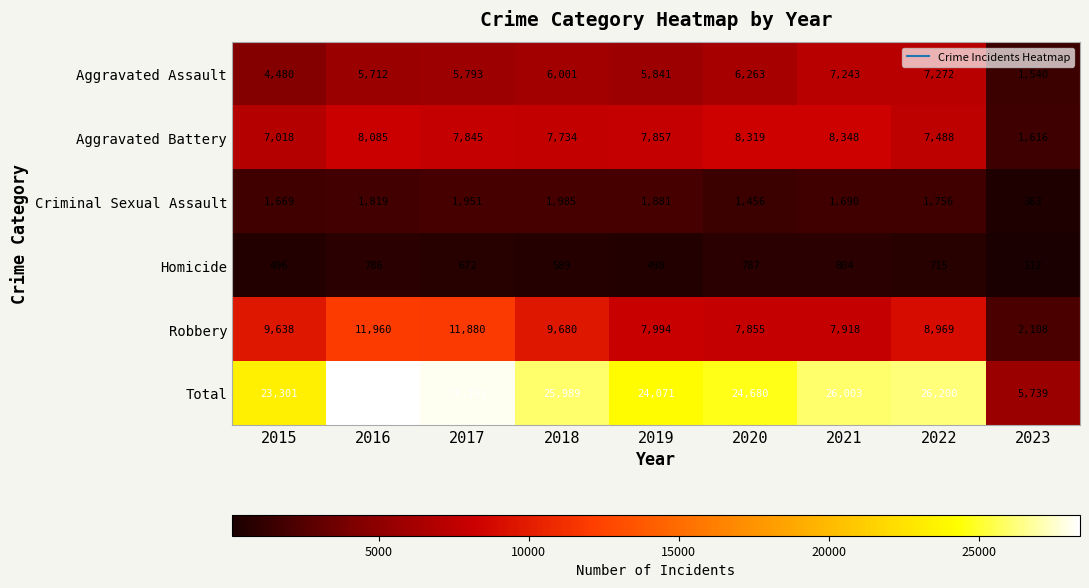

At how many categories does at least one series exceed 5964?

8